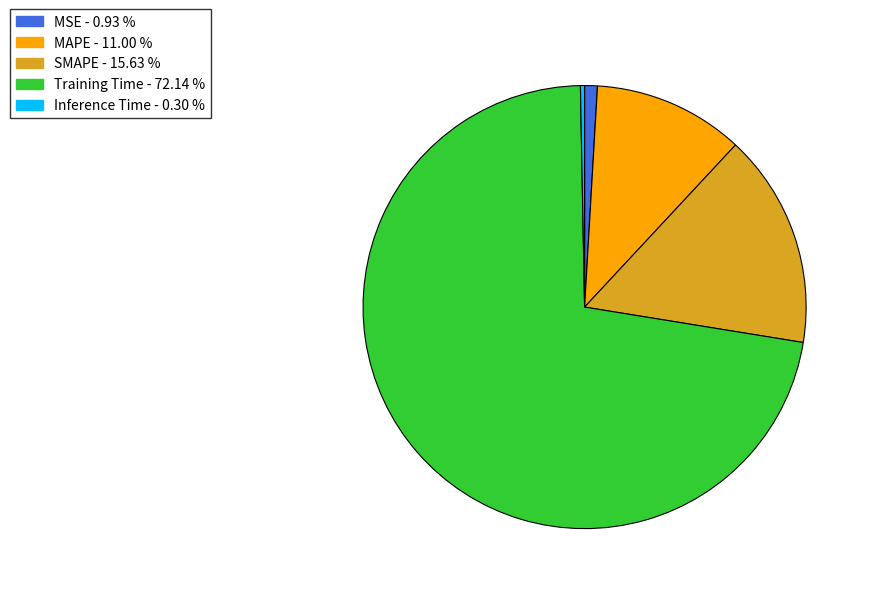

Which category has the smallest portion of the pie?

Inference Time